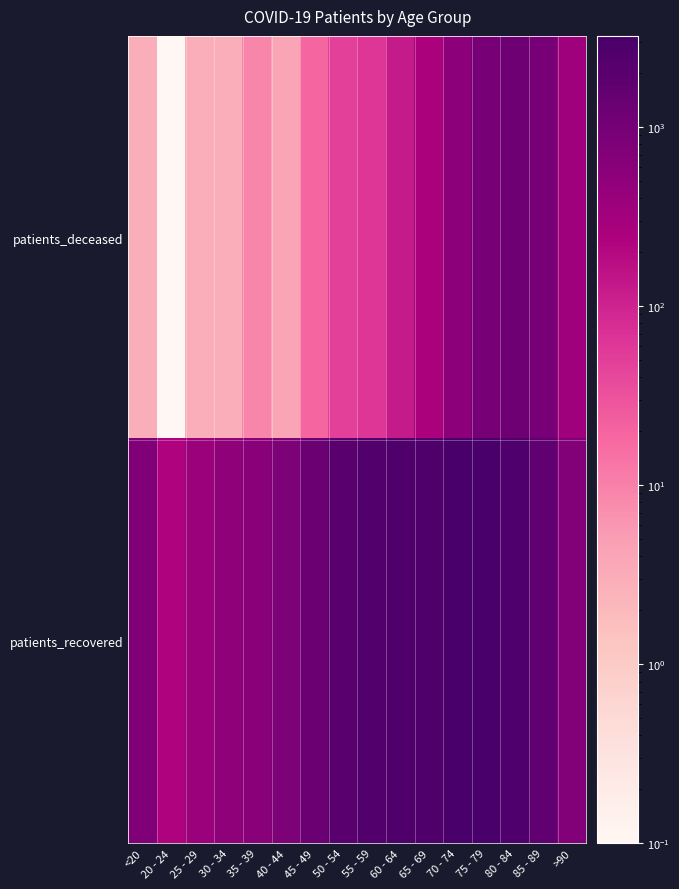

Reading right to left, transcribe all the data shown in this chart.

patients_deceased: >90=338.0	85 - 89=900.0	80 - 84=1125.0	75 - 79=922.0	70 - 74=545.0	65 - 69=260.0	60 - 64=125.0	55 - 59=63.0	50 - 54=47.0	45 - 49=19.0	40 - 44=4.0	35 - 39=9.0	30 - 34=3.0	25 - 29=3.0	20 - 24=0.1	<20=3.0
patients_recovered: >90=713.0	85 - 89=1652.0	80 - 84=2597.0	75 - 79=3142.0	70 - 74=3228.0	65 - 69=2668.0	60 - 64=2709.0	55 - 59=2478.0	50 - 54=2037.0	45 - 49=1297.0	40 - 44=790.0	35 - 39=604.0	30 - 34=519.0	25 - 29=389.0	20 - 24=224.0	<20=724.0